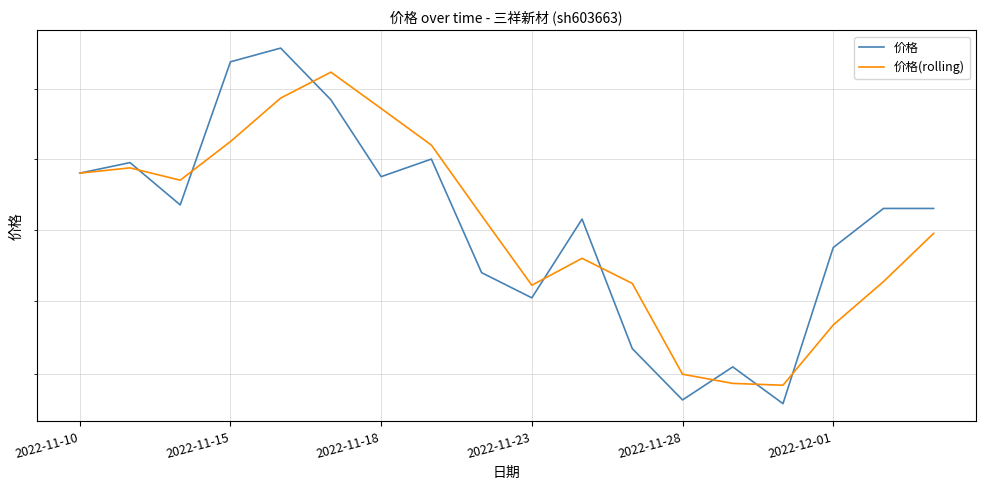

What value does the 价格(rolling) series have at 14?

13.4